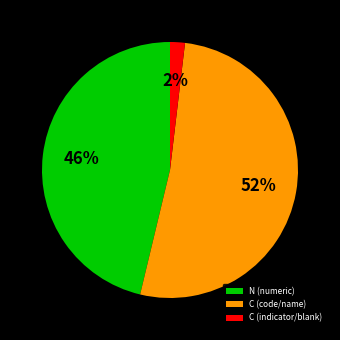

To the nearest percent, what portion does N (numeric) represent?

46%